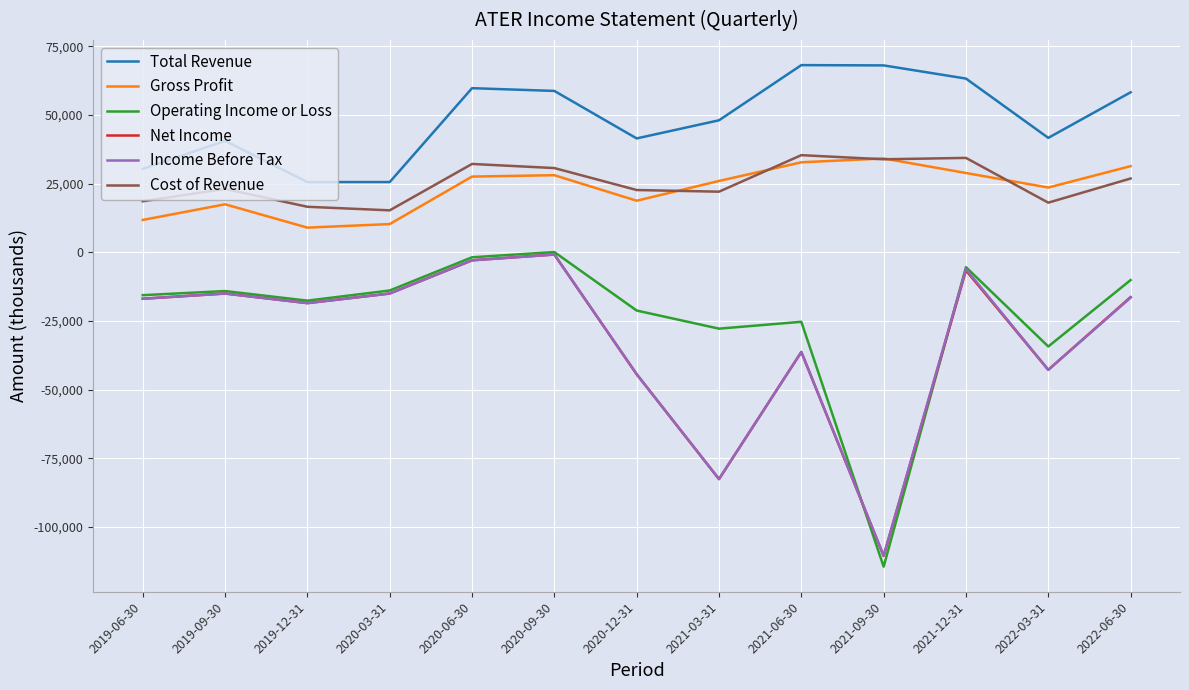

At which label does Gross Profit first exceed 26000?

2020-06-30